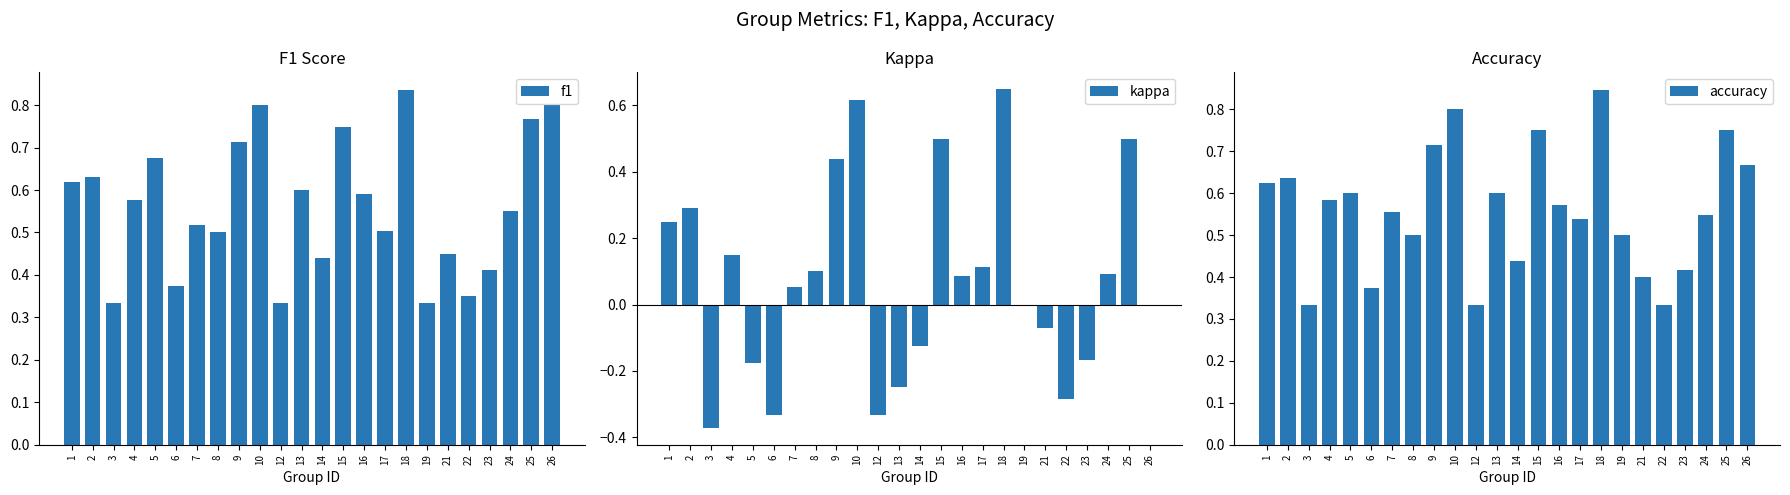

Between 16 and 21, which series saw the biggest shift?

accuracy